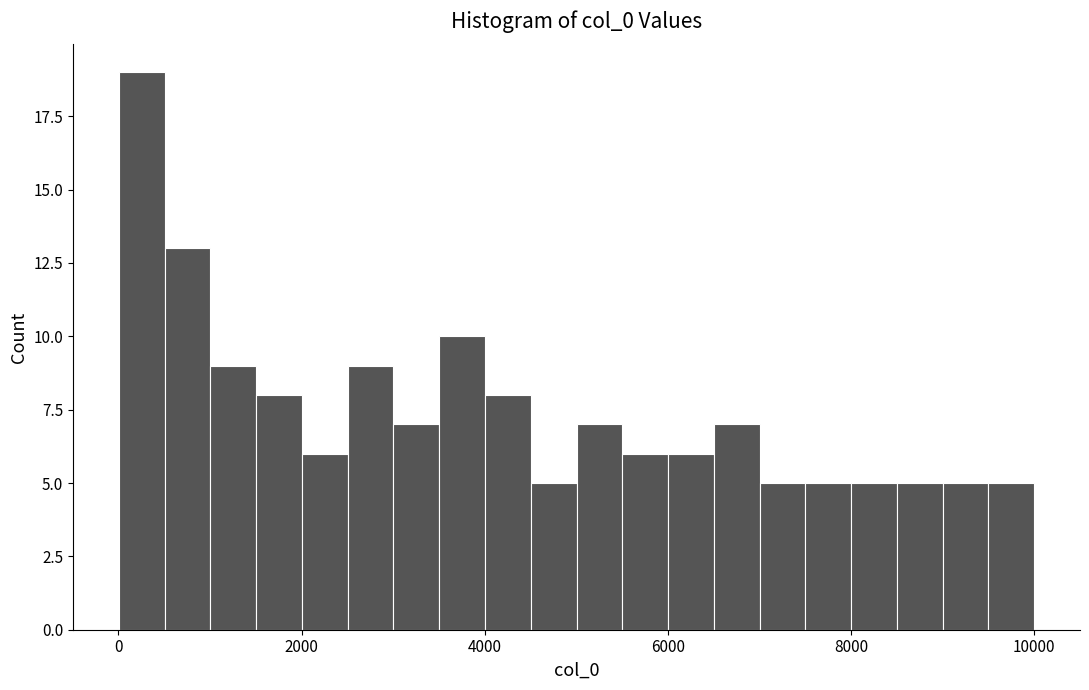

Around what value on the x-axis is the tallest bar? Give the approximate position of its centre, as read against the axis.

200